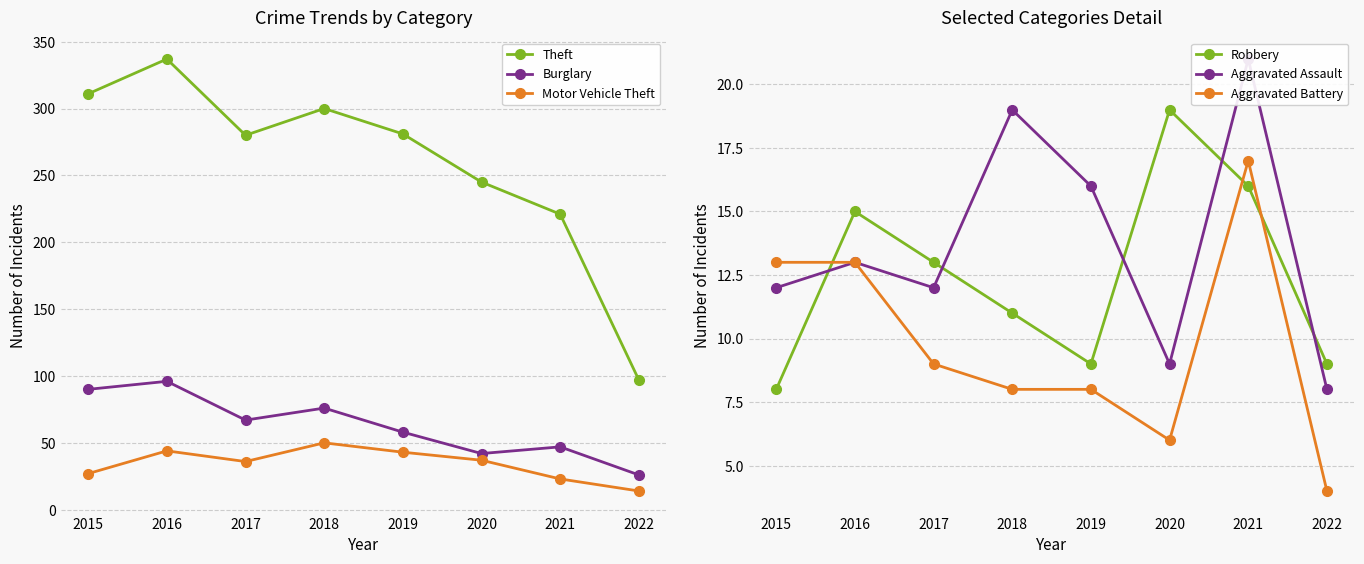

How many values in the Aggravated Battery series exceed 9?

3